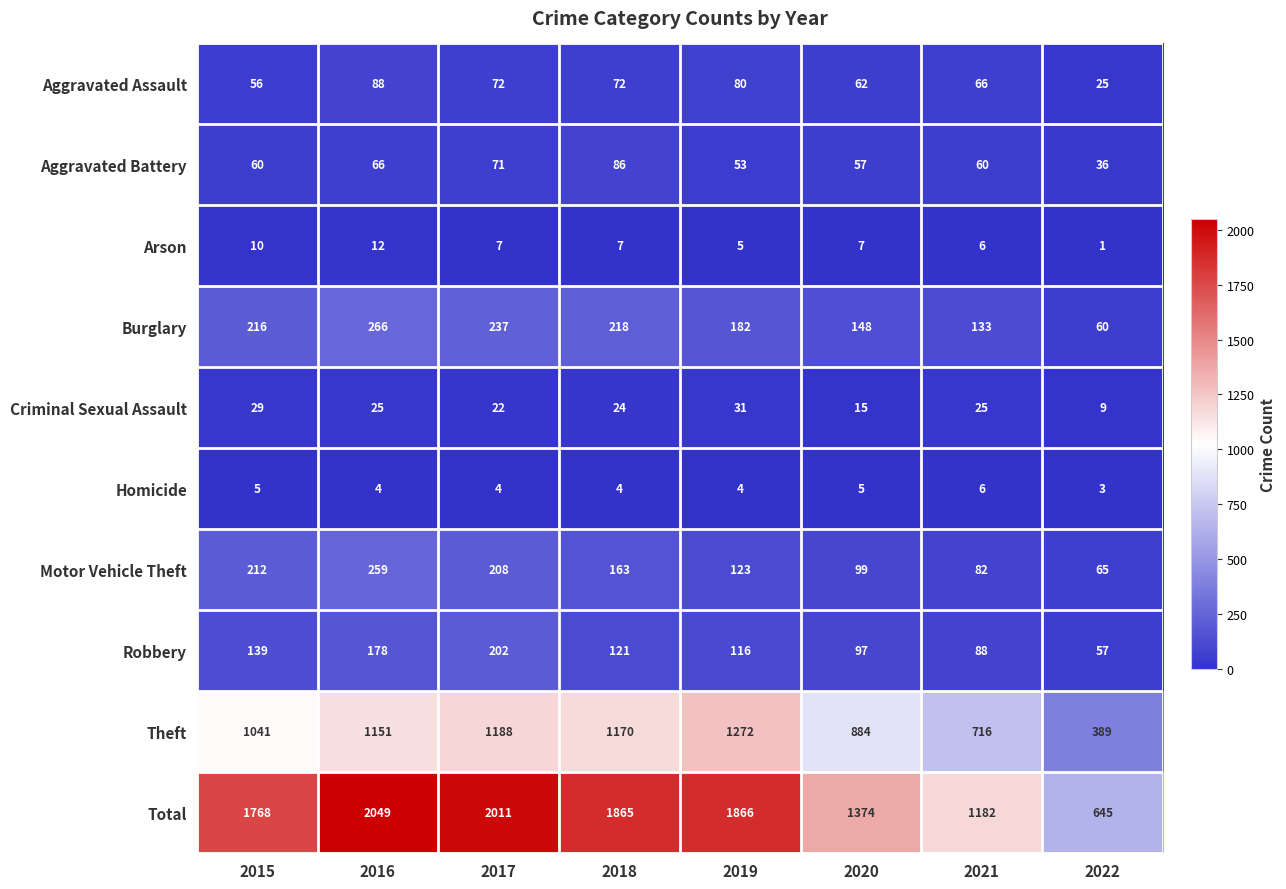

What is the sum of all Arson values?

55